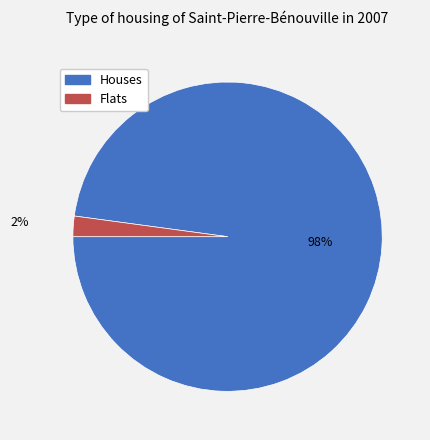

Does any single category account for the majority?

Yes